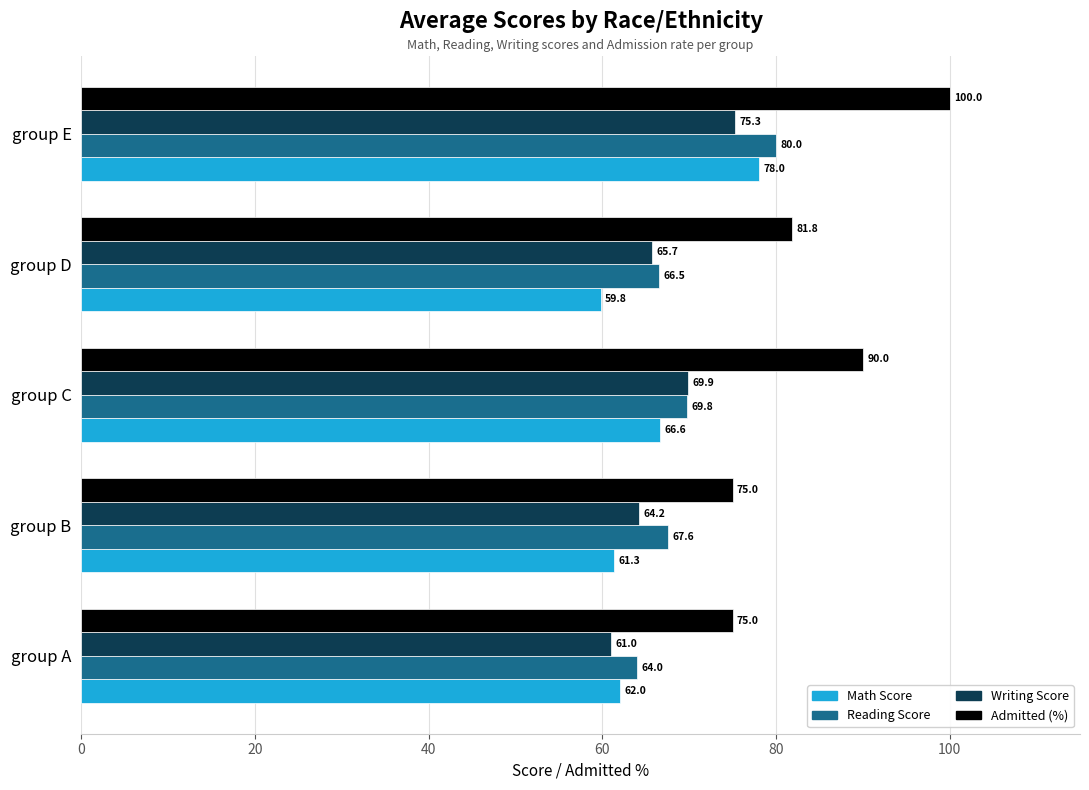

Rank the categories by Writing Score value from lowest to highest.

group A, group B, group D, group C, group E